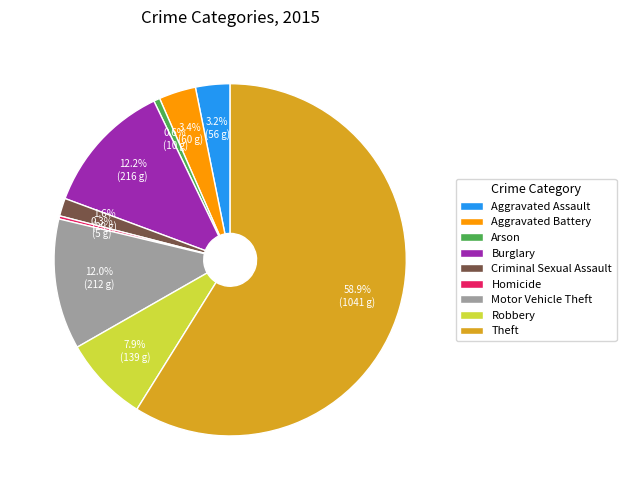

Is it true that Aggravated Assault is 3% of the pie?

True